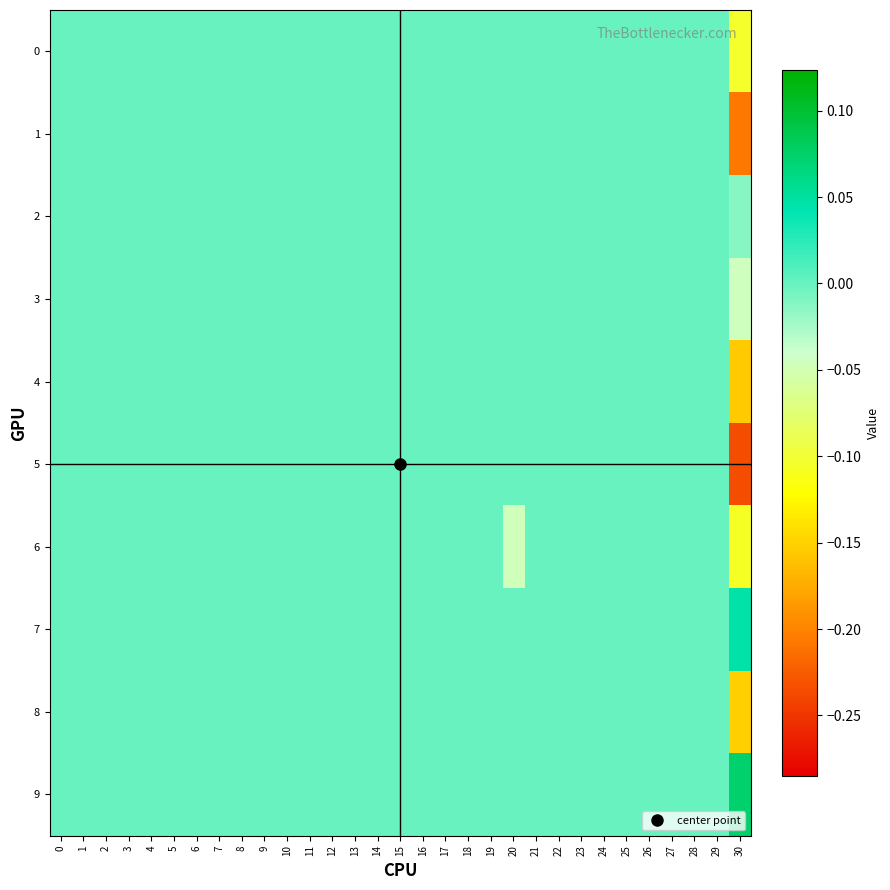

Reading left to right, list all the values displayed in this chart.

0: 0=0.0	1=0.0	2=0.0	3=0.0	4=0.0	5=0.0	6=0.0	7=0.0	8=0.0	9=0.0	10=0.0	11=0.0	12=0.0	13=0.0	14=0.0	15=0.0	16=0.0	17=0.0	18=0.0	19=0.0	20=0.0	21=0.0	22=0.0	23=0.0	24=0.0	25=0.0	26=0.0	27=0.0	28=0.0	29=0.0	30=-0.1
1: 0=0.0	1=0.0	2=0.0	3=0.0	4=0.0	5=0.0	6=0.0	7=0.0	8=0.0	9=0.0	10=0.0	11=0.0	12=0.0	13=0.0	14=0.0	15=0.0	16=0.0	17=0.0	18=0.0	19=0.0	20=0.0	21=0.0	22=0.0	23=0.0	24=0.0	25=0.0	26=0.0	27=0.0	28=0.0	29=0.0	30=-0.2
2: 0=0.0	1=0.0	2=0.0	3=0.0	4=0.0	5=0.0	6=0.0	7=0.0	8=0.0	9=0.0	10=0.0	11=0.0	12=0.0	13=0.0	14=0.0	15=0.0	16=0.0	17=0.0	18=0.0	19=0.0	20=0.0	21=0.0	22=0.0	23=0.0	24=0.0	25=0.0	26=0.0	27=0.0	28=0.0	29=0.0	30=-0.0
3: 0=0.0	1=0.0	2=0.0	3=0.0	4=0.0	5=0.0	6=0.0	7=0.0	8=0.0	9=0.0	10=0.0	11=0.0	12=0.0	13=0.0	14=0.0	15=0.0	16=0.0	17=0.0	18=0.0	19=0.0	20=0.0	21=0.0	22=0.0	23=0.0	24=0.0	25=0.0	26=0.0	27=0.0	28=0.0	29=0.0	30=-0.0
4: 0=0.0	1=0.0	2=0.0	3=0.0	4=0.0	5=0.0	6=0.0	7=0.0	8=0.0	9=0.0	10=0.0	11=0.0	12=0.0	13=0.0	14=0.0	15=0.0	16=0.0	17=0.0	18=0.0	19=0.0	20=0.0	21=0.0	22=0.0	23=0.0	24=0.0	25=0.0	26=0.0	27=0.0	28=0.0	29=0.0	30=-0.2
5: 0=0.0	1=0.0	2=0.0	3=0.0	4=0.0	5=0.0	6=0.0	7=0.0	8=0.0	9=0.0	10=0.0	11=0.0	12=0.0	13=0.0	14=0.0	15=0.0	16=0.0	17=0.0	18=0.0	19=0.0	20=0.0	21=0.0	22=0.0	23=0.0	24=0.0	25=0.0	26=0.0	27=0.0	28=0.0	29=0.0	30=-0.2
6: 0=0.0	1=0.0	2=0.0	3=0.0	4=0.0	5=0.0	6=0.0	7=0.0	8=0.0	9=0.0	10=0.0	11=0.0	12=0.0	13=0.0	14=0.0	15=0.0	16=0.0	17=0.0	18=0.0	19=0.0	20=-0.0	21=0.0	22=0.0	23=0.0	24=0.0	25=0.0	26=0.0	27=0.0	28=0.0	29=0.0	30=-0.1
7: 0=0.0	1=0.0	2=0.0	3=0.0	4=0.0	5=0.0	6=0.0	7=0.0	8=0.0	9=0.0	10=0.0	11=0.0	12=0.0	13=0.0	14=0.0	15=0.0	16=0.0	17=0.0	18=0.0	19=0.0	20=0.0	21=0.0	22=0.0	23=0.0	24=0.0	25=0.0	26=0.0	27=0.0	28=0.0	29=0.0	30=0.0
8: 0=0.0	1=0.0	2=0.0	3=0.0	4=0.0	5=0.0	6=0.0	7=0.0	8=0.0	9=0.0	10=0.0	11=0.0	12=0.0	13=0.0	14=0.0	15=0.0	16=0.0	17=0.0	18=0.0	19=0.0	20=0.0	21=0.0	22=0.0	23=0.0	24=0.0	25=0.0	26=0.0	27=0.0	28=0.0	29=0.0	30=-0.2
9: 0=0.0	1=0.0	2=0.0	3=0.0	4=0.0	5=0.0	6=0.0	7=0.0	8=0.0	9=0.0	10=0.0	11=0.0	12=0.0	13=0.0	14=0.0	15=0.0	16=0.0	17=0.0	18=0.0	19=0.0	20=0.0	21=0.0	22=0.0	23=0.0	24=0.0	25=0.0	26=0.0	27=0.0	28=0.0	29=0.0	30=0.1